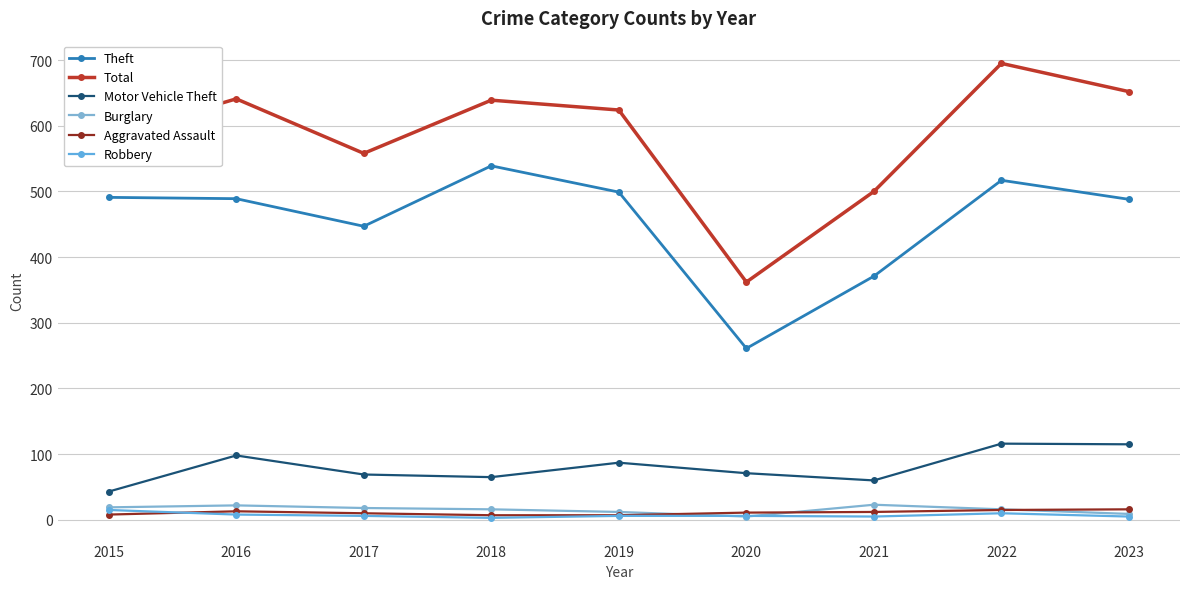

Between 2017 and 2020, which series saw the biggest shift?

Total